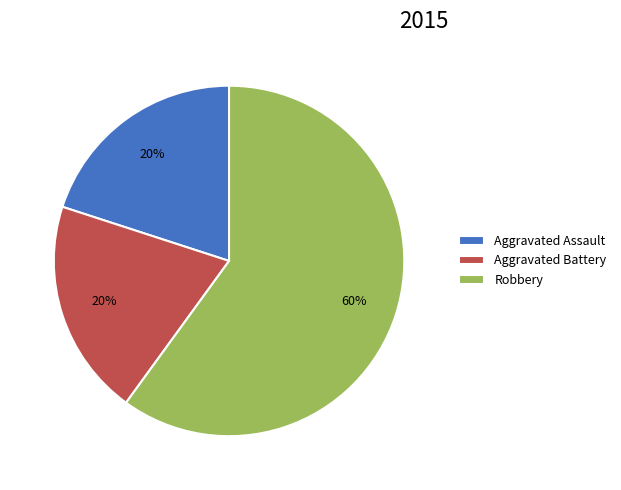

How many slices are in this pie chart?

3